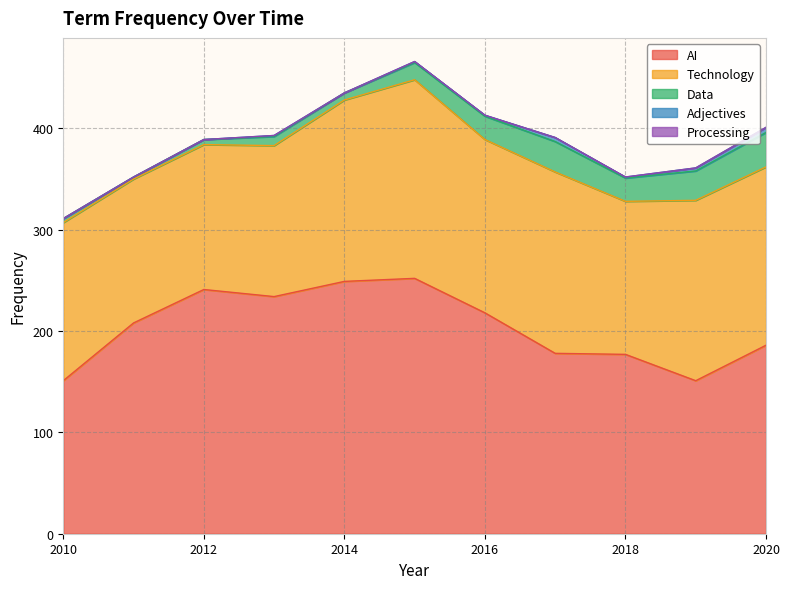

At 2016, list the series in order from smallest to largest.

Processing, Adjectives, Data, Technology, AI